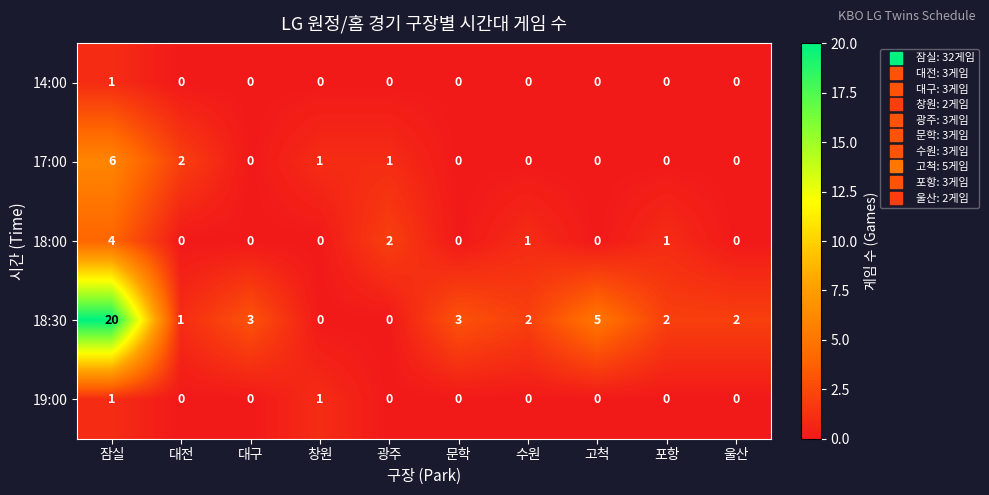

What is the total value across all series at 대전?

3